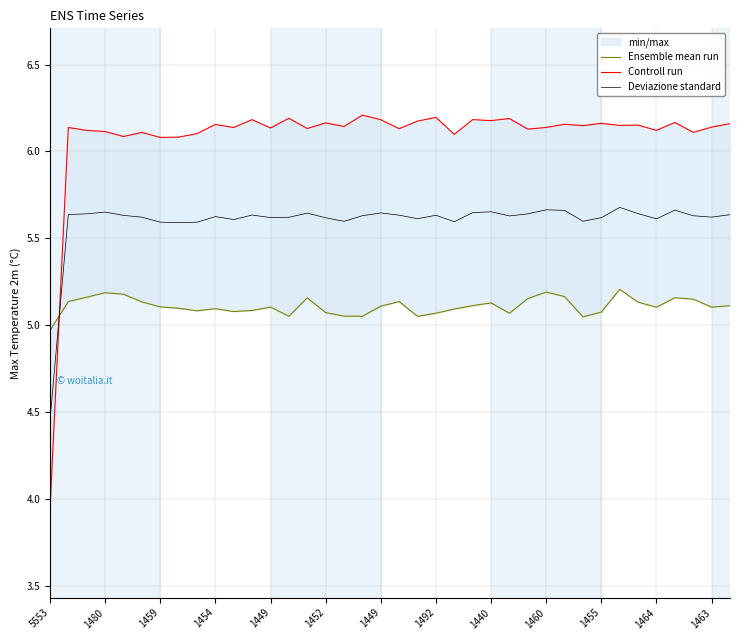

True or false: Controll run and Deviazione standard intersect in this chart.

True